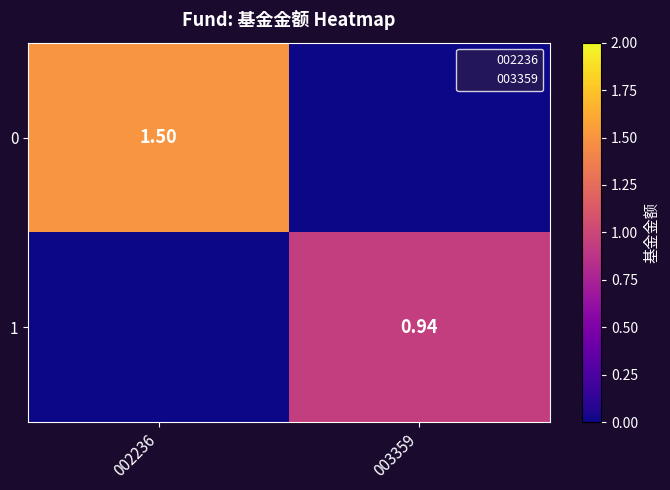

The 1 series shows 1.5 at 003359. True or false?

False